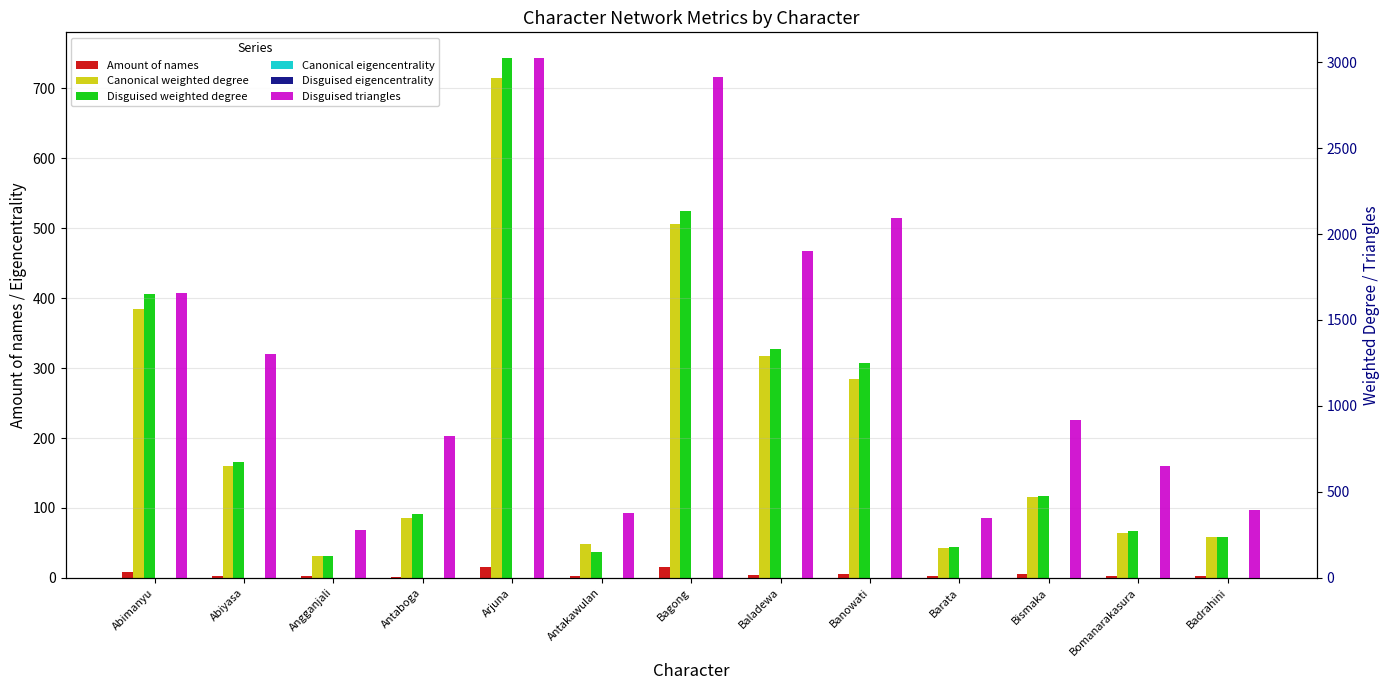

What are all the series names shown in the legend?

Amount of names, Canonical weighted degree, Disguised weighted degree, Canonical eigencentrality, Disguised eigencentrality, Disguised triangles